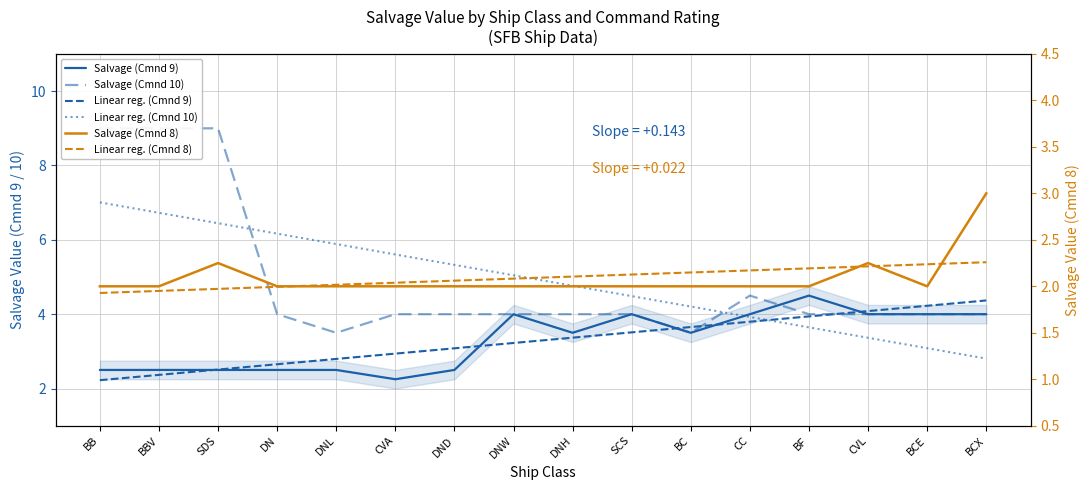

What is the label of the 15th point from the right?

BBV